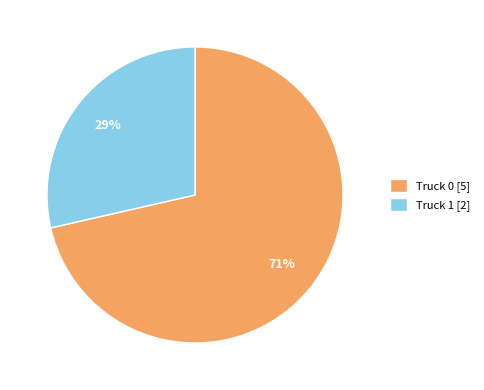

Is the sum of Truck 1 and Truck 0 greater than half?

Yes